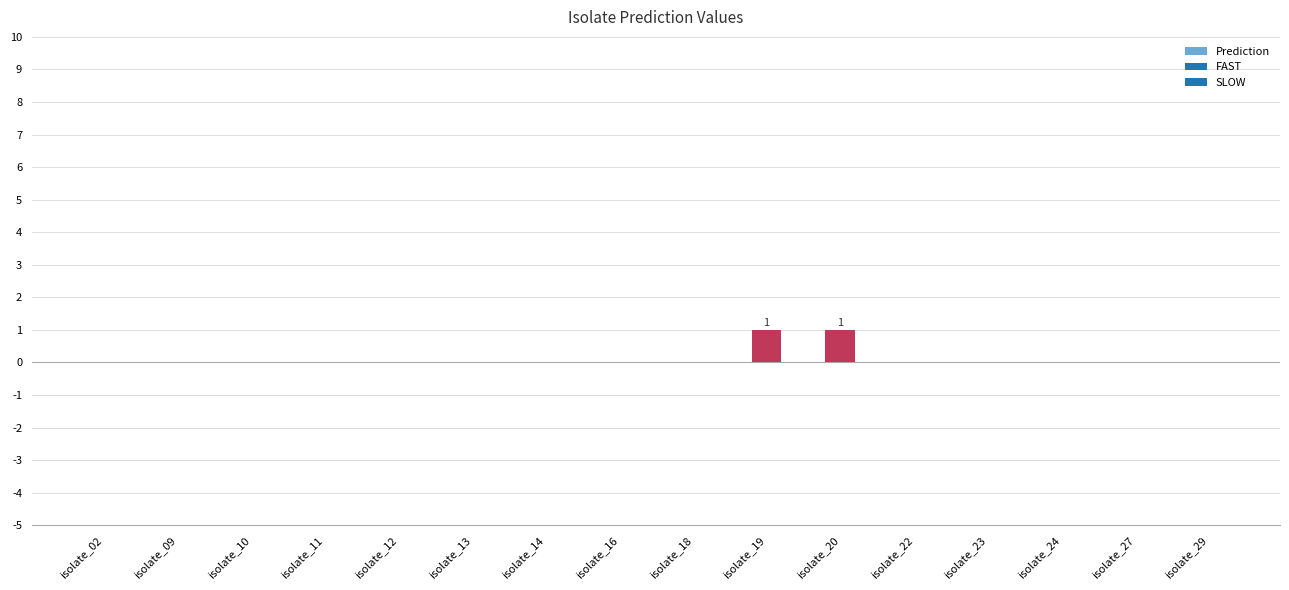

How many data points does each series have?

16